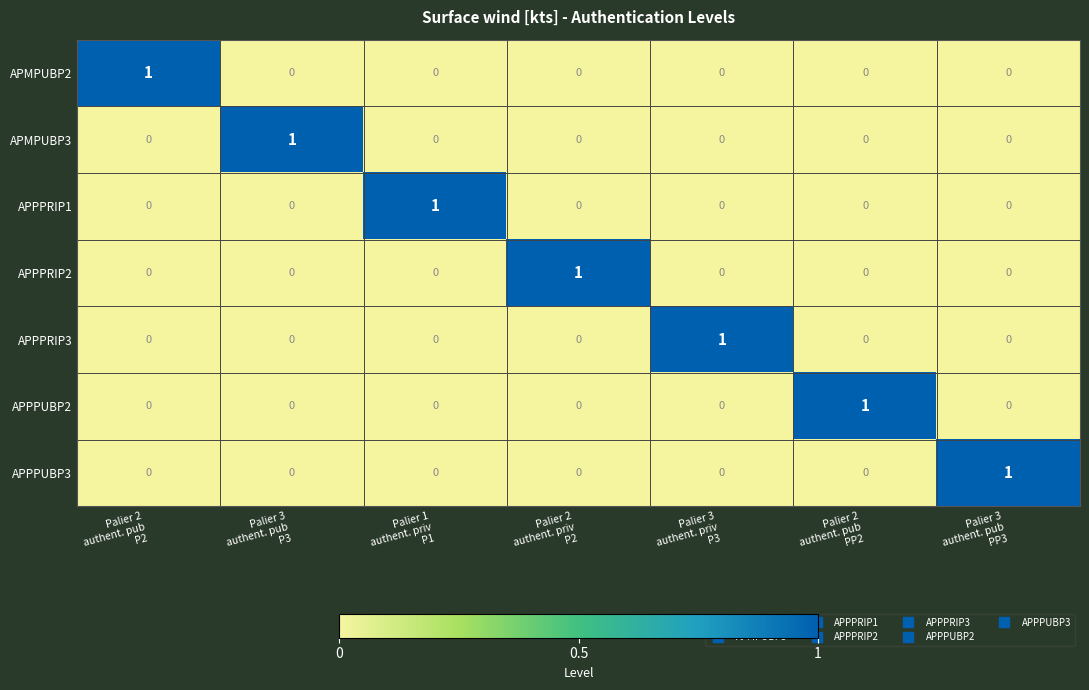

At how many categories does at least one series exceed 0?

7